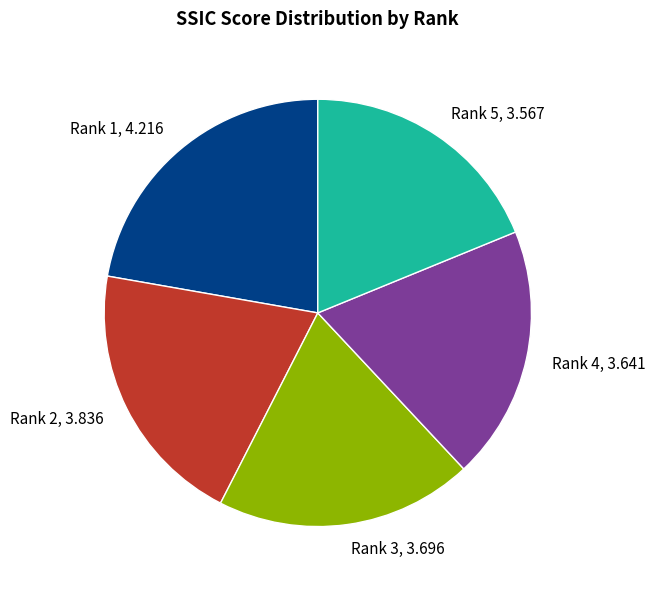

Does any single category account for the majority?

No